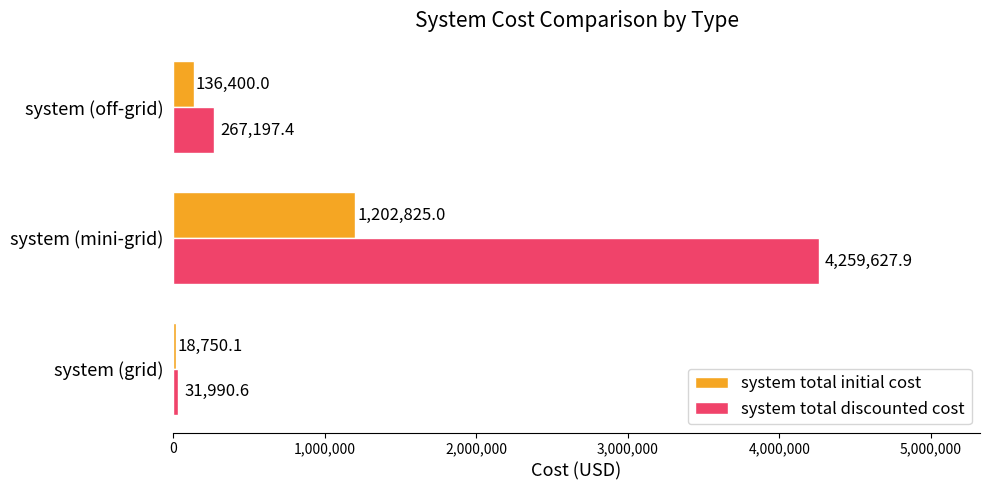

Rank the series by their maximum value, from highest to lowest.

system total discounted cost, system total initial cost